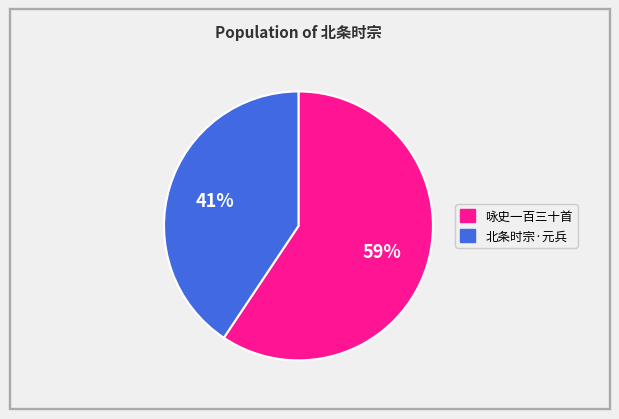

To the nearest percent, what is the average slice percentage?

50%